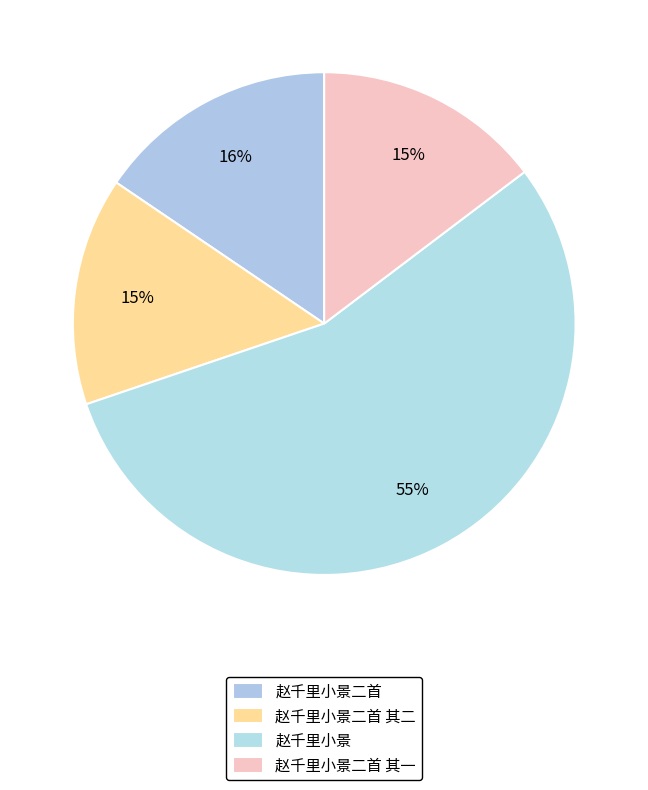

Count the number of slices in the pie.

4